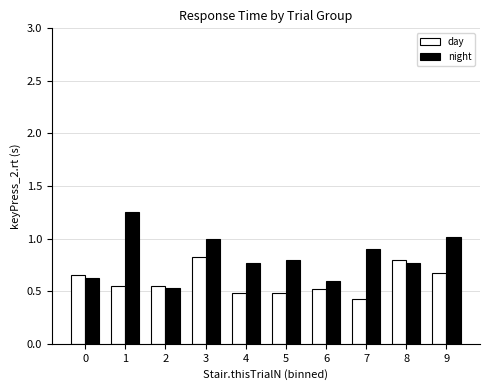

Between 3 and 7, which series saw the biggest shift?

day